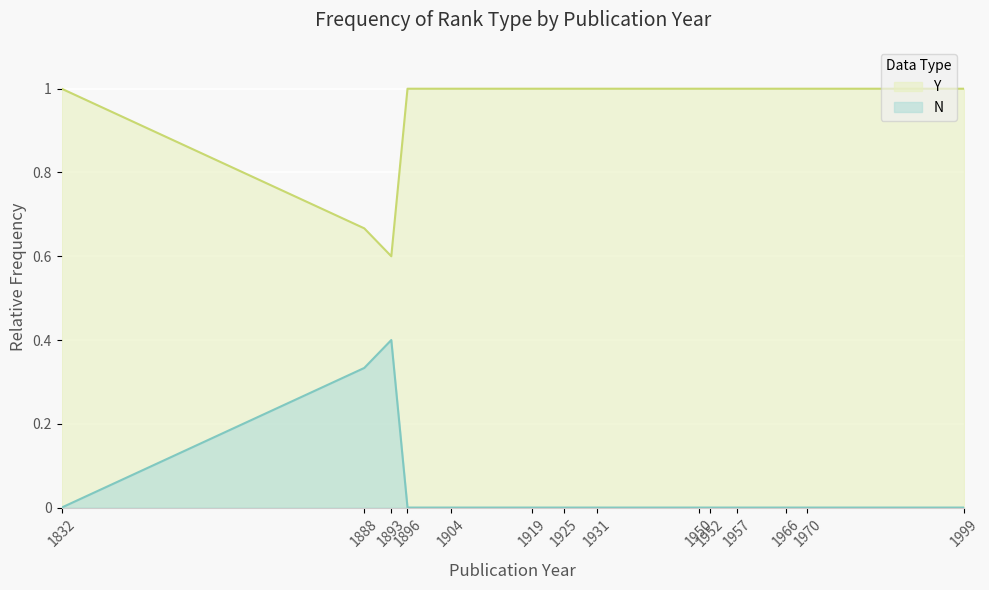

What is the difference between the maximum and minimum values in the N series?

0.4